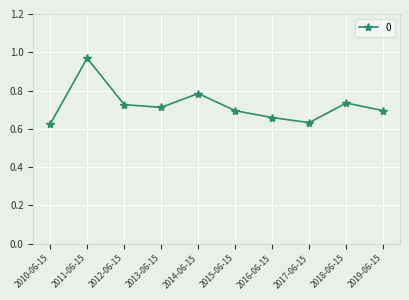

How many points are higher than both their immediate neighbors (excluding endpoints)?

3